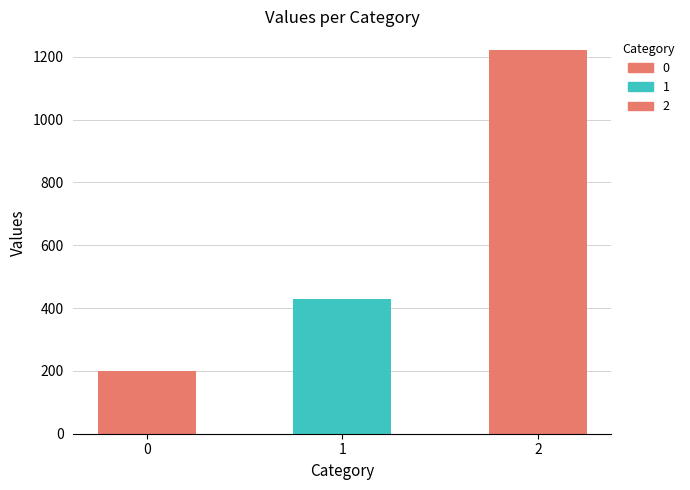

How many values are between 200 and 1220?

3